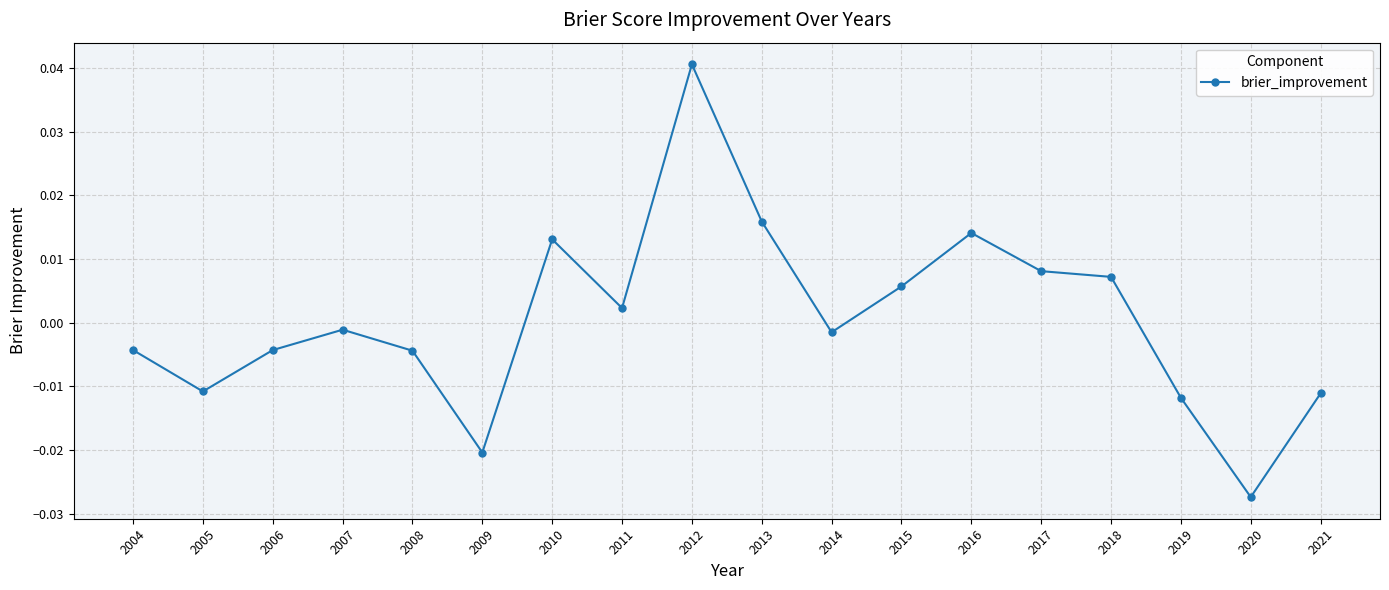

At which category does the chart reach its peak across all series?

2012